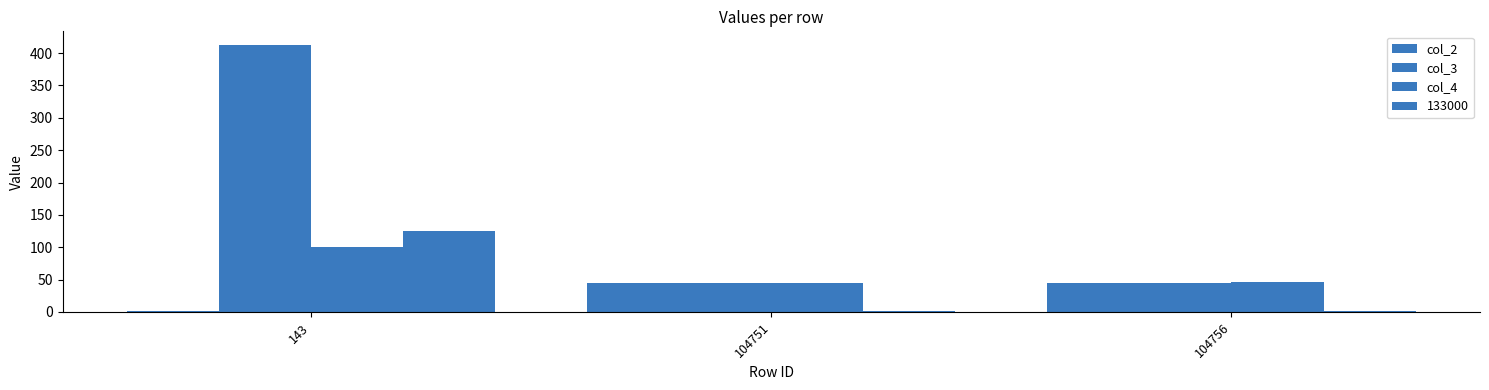

Count the number of data series in this chart.

4